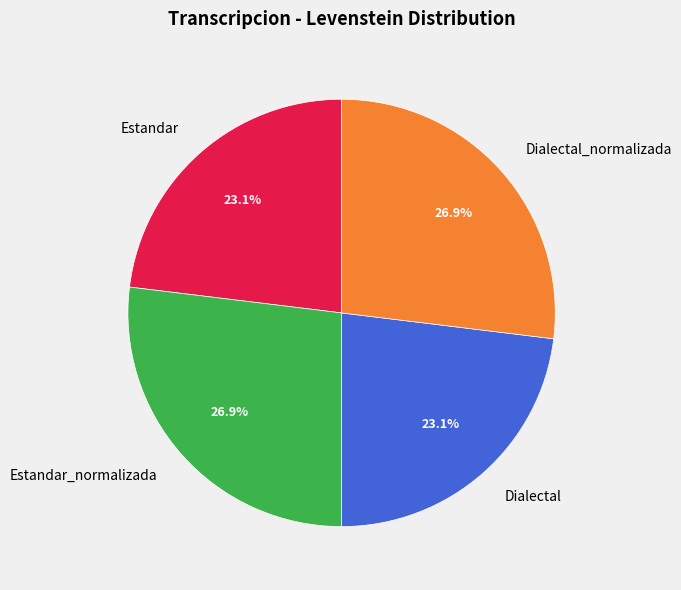

Count the number of slices in the pie.

4